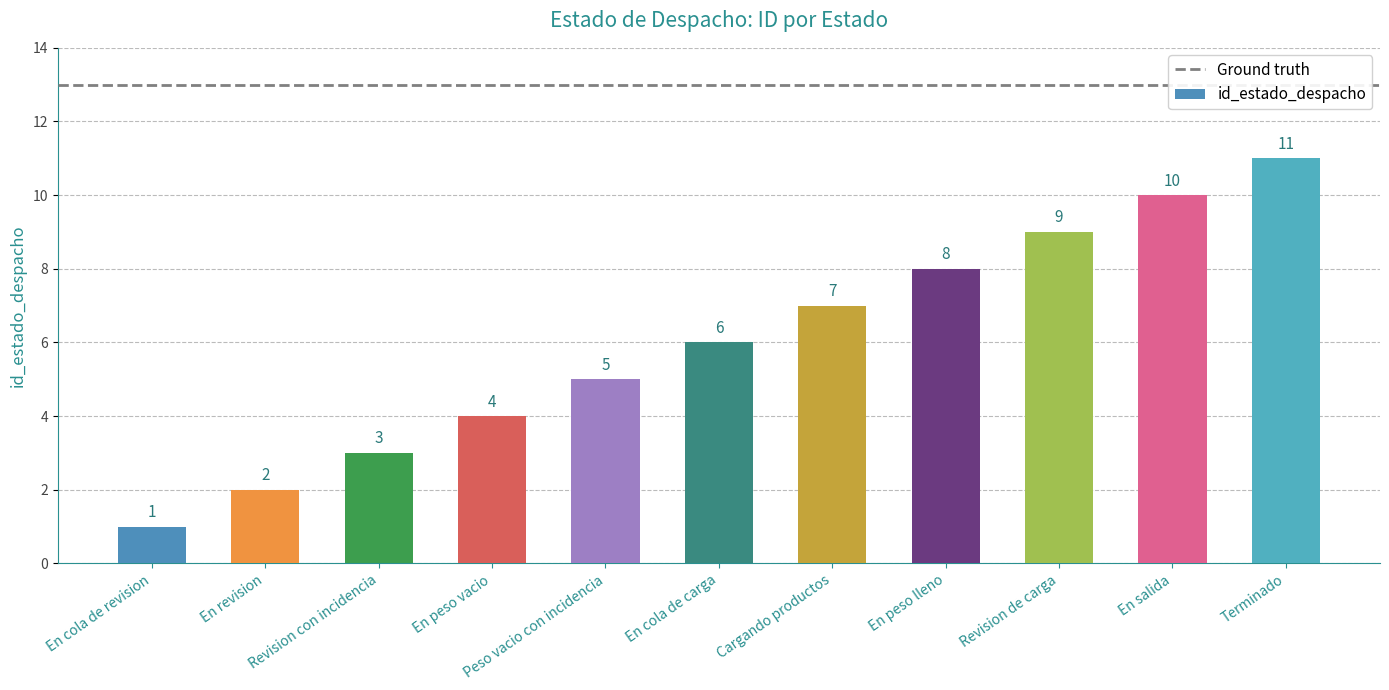

Count the number of data series in this chart.

1